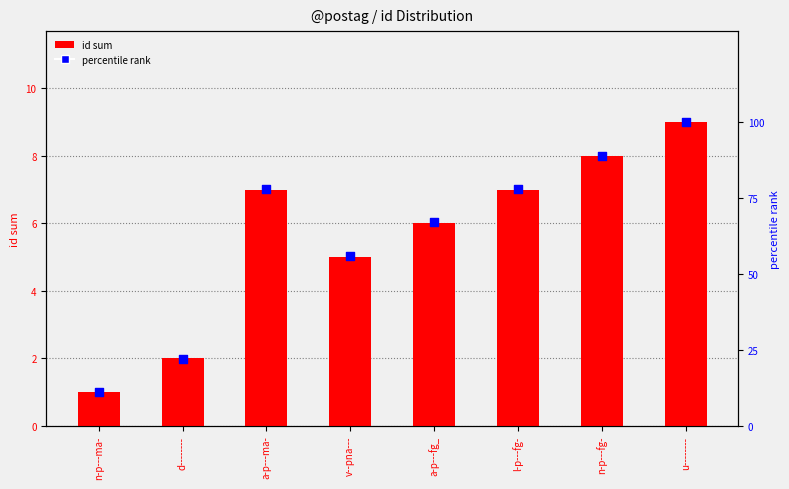

What is the total value across all series at l-p---fg-?

85